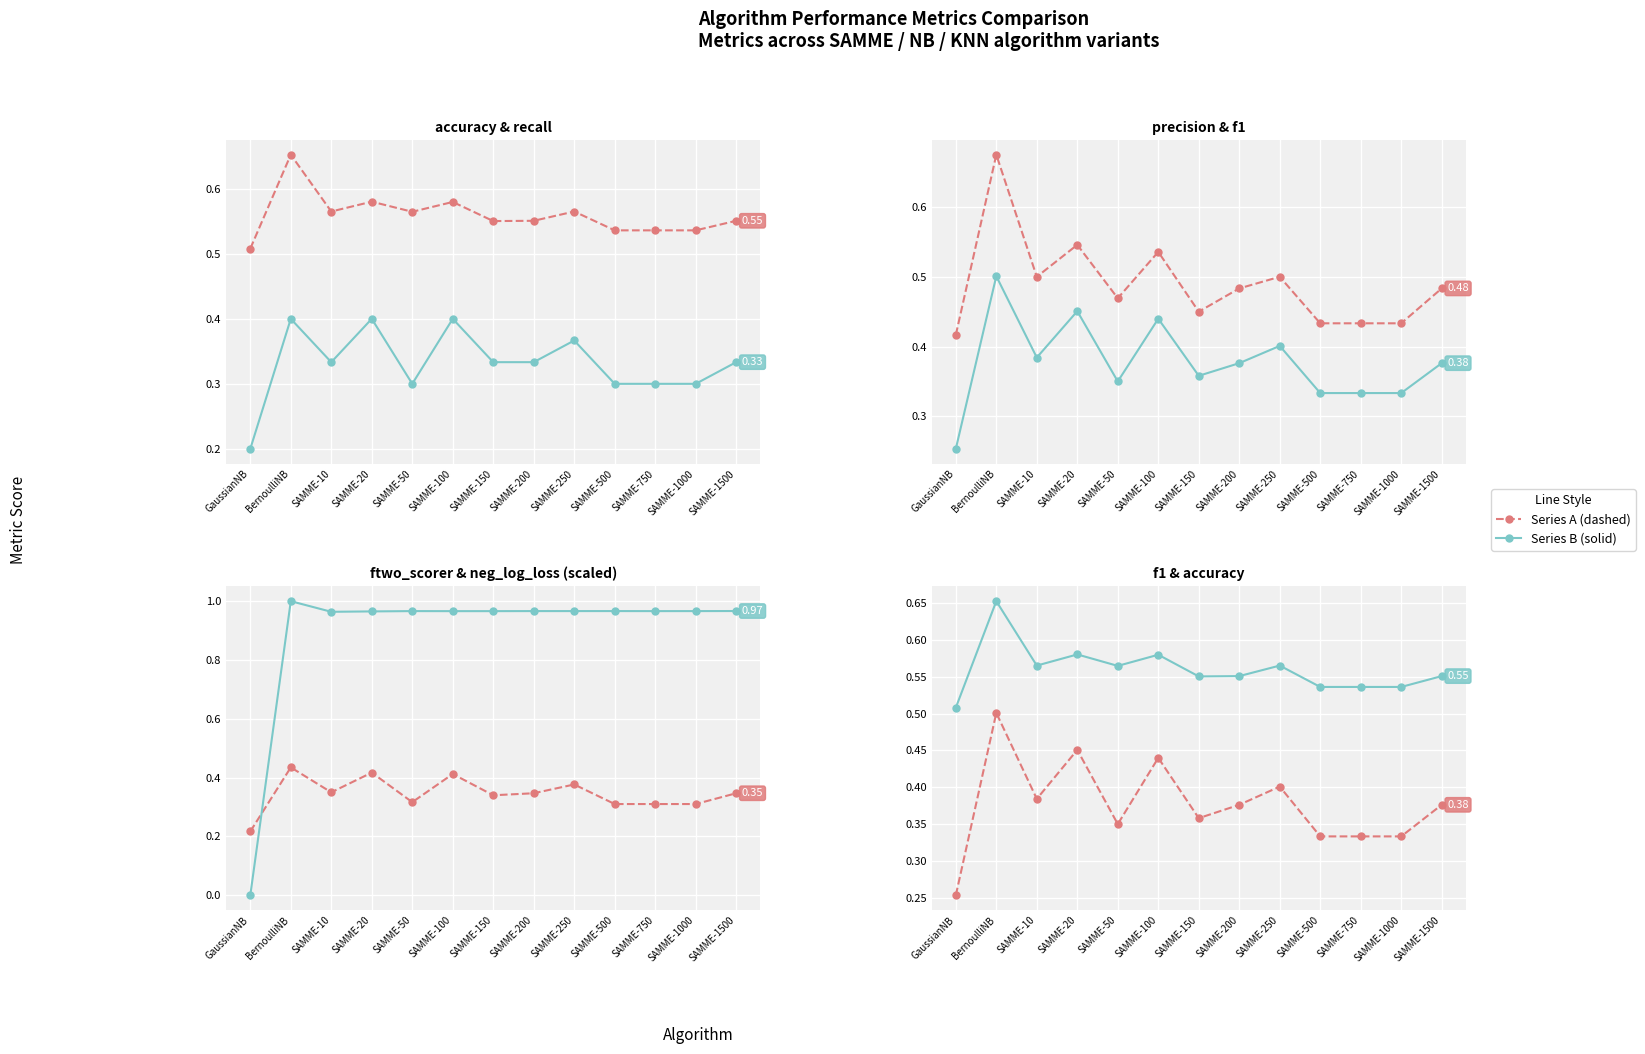

What is the difference between the highest and lowest values at SAMME-50?

0.7